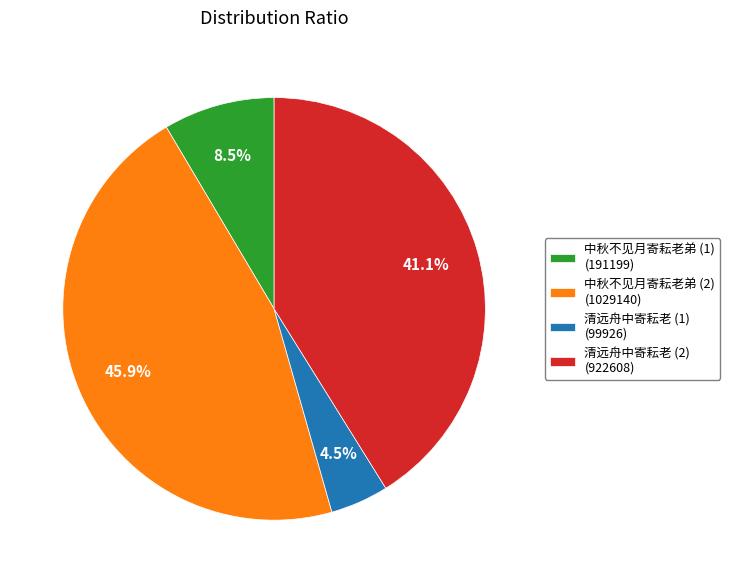

Approximately how many times larger is the value at 中秋不见月寄耘老弟 (2) (1029140) compared to 清远舟中寄耘老 (2) (922608)?

1.1